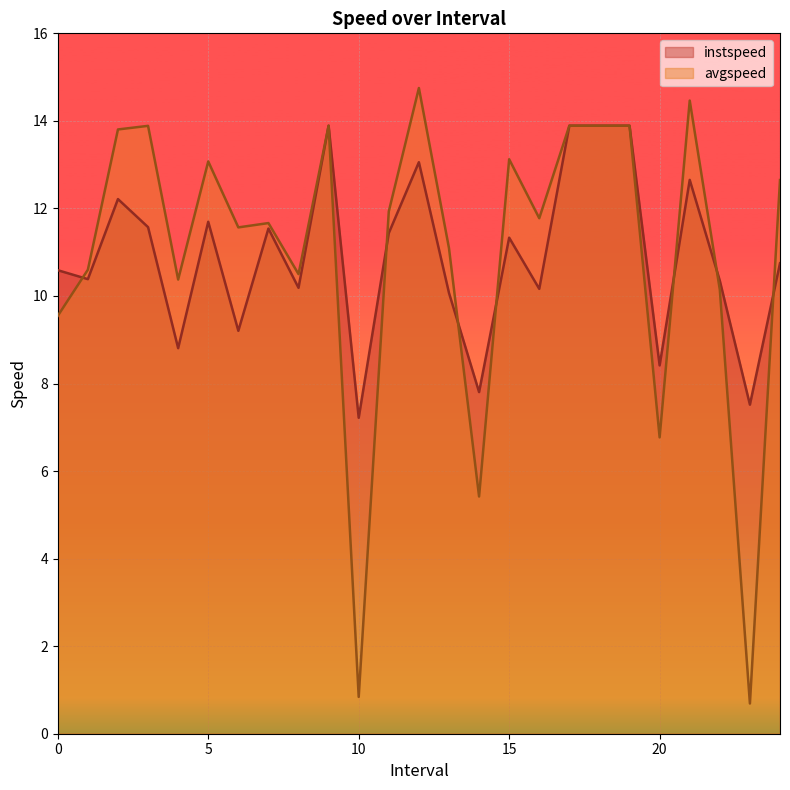

How many series are shown in this chart?

2